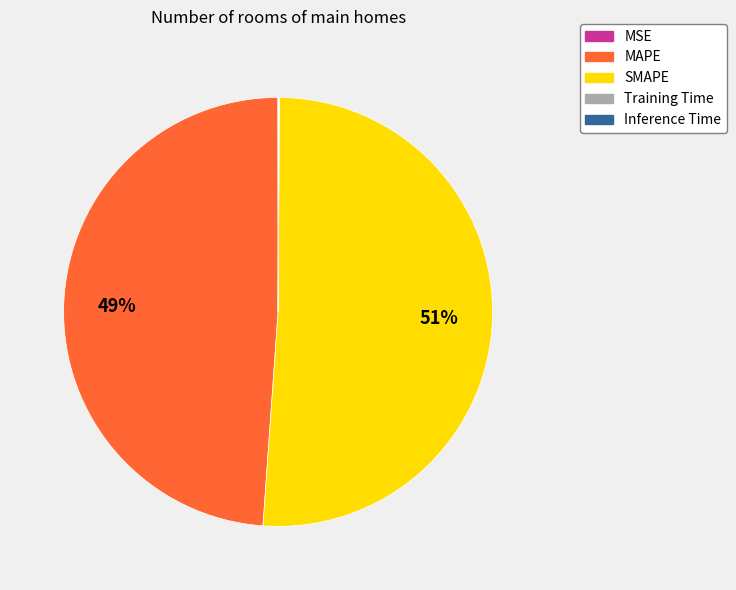

The MAPE slice represents 49% of the pie. True or false?

True